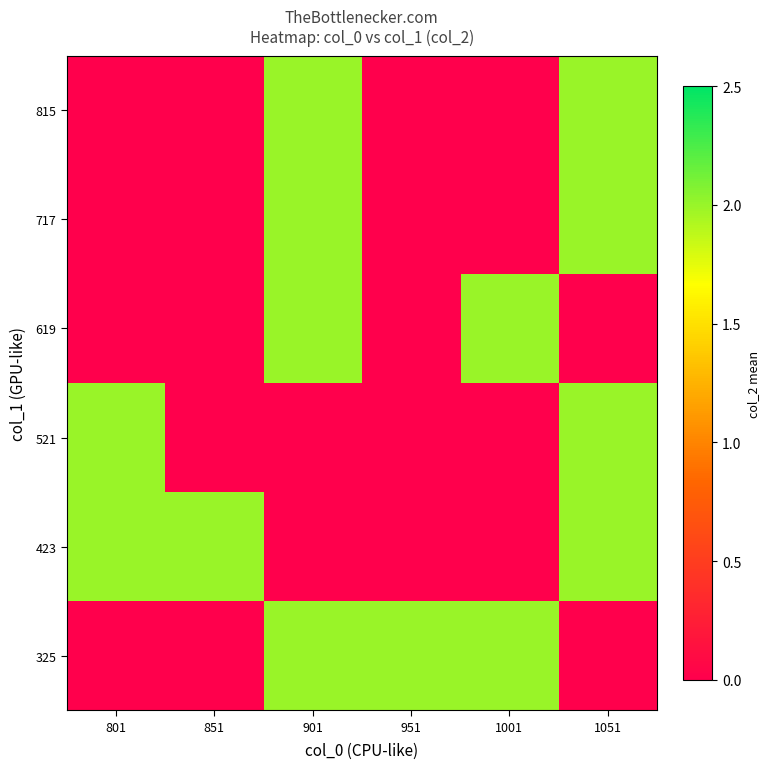

What is the total value across all series at 951?

2